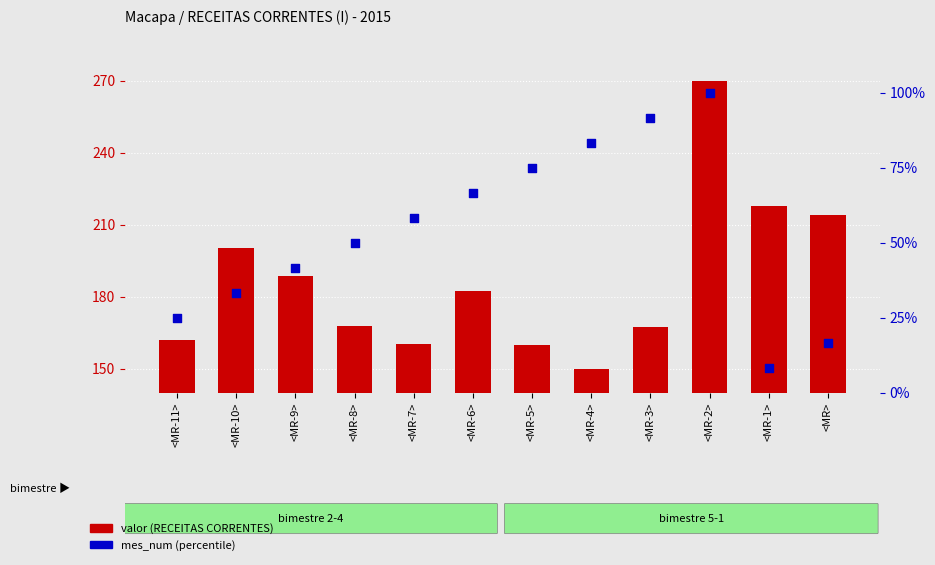

At how many categories does at least one series exceed 215?

2